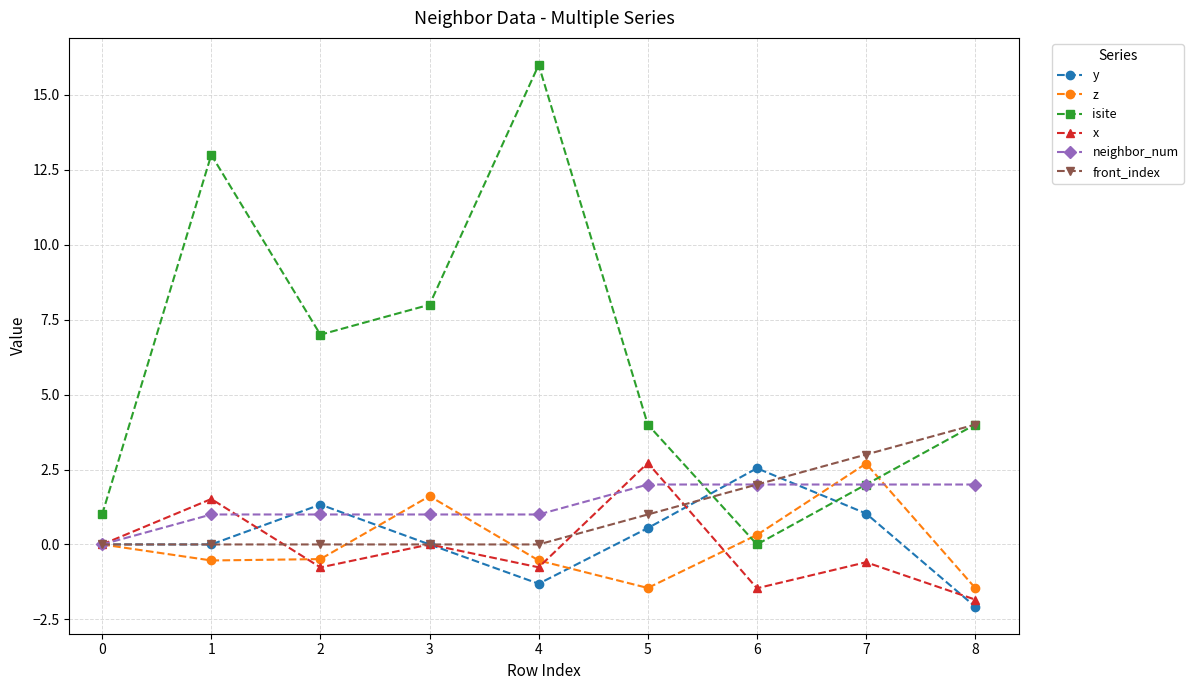

At which category does the chart reach its peak across all series?

4